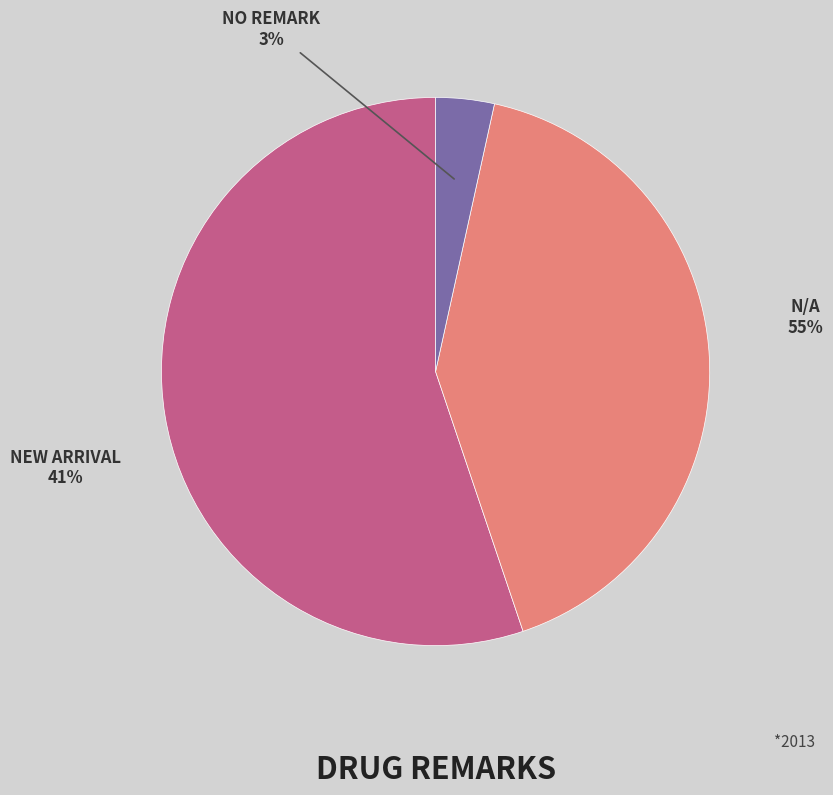

To the nearest percent, what is the average slice percentage?

33%